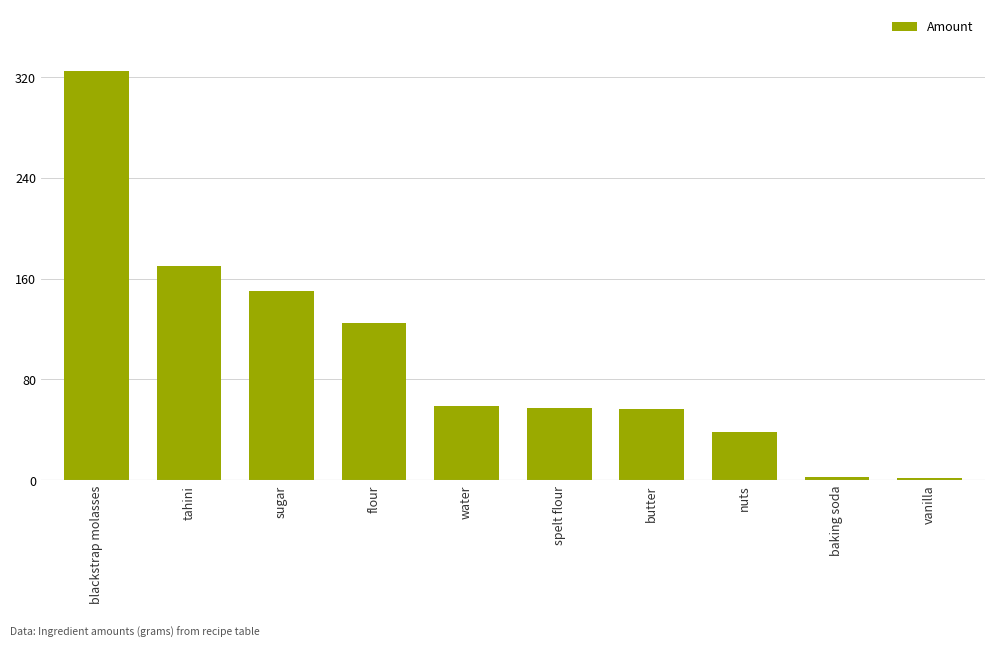

True or false: the data shows 92.2 at spelt flour.

False